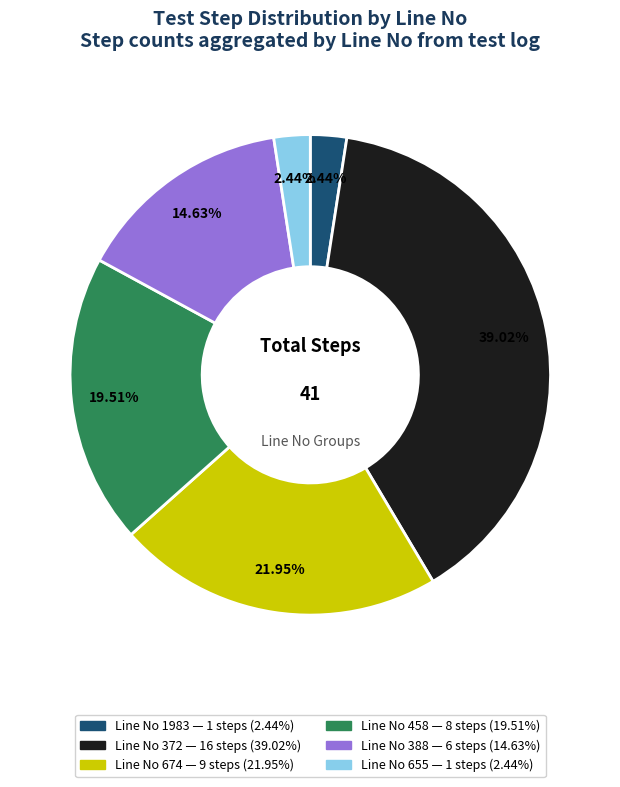

Does any single category account for the majority?

No